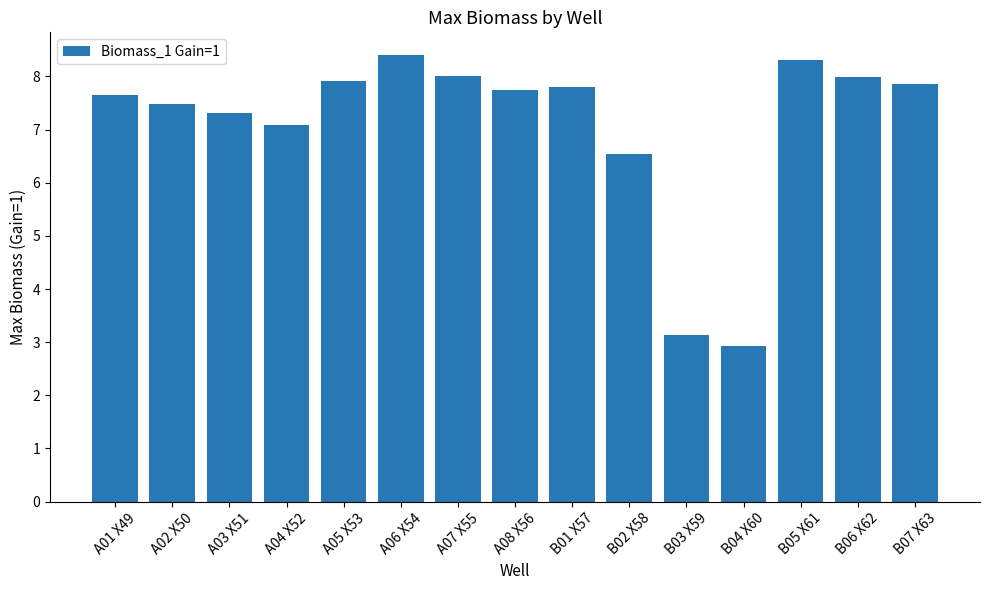

Are the bars horizontal?

No